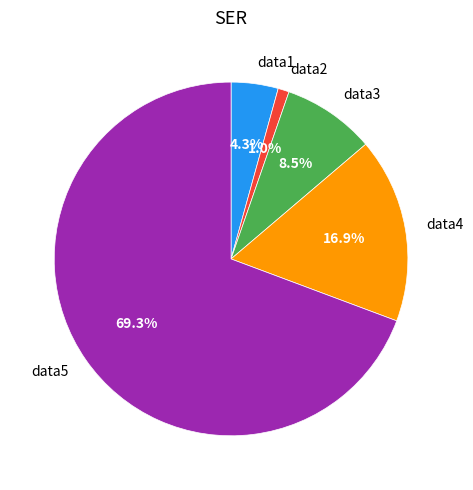

Between data4 and data1, which is larger?

data4